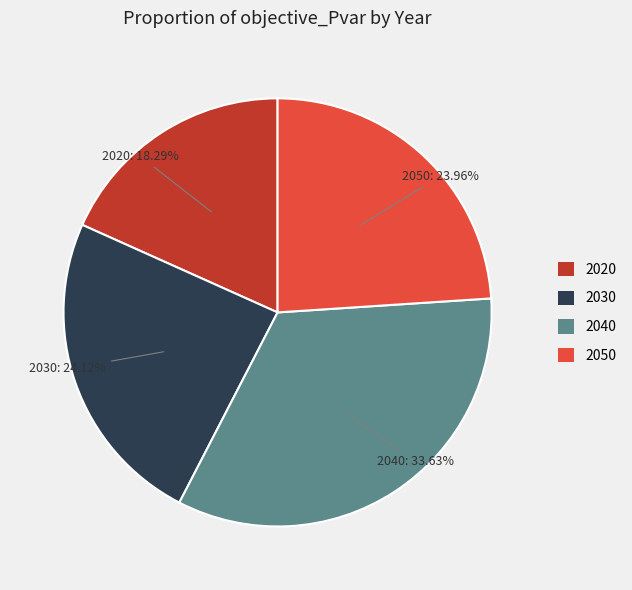

Between 2050 and 2020, which is larger?

2050